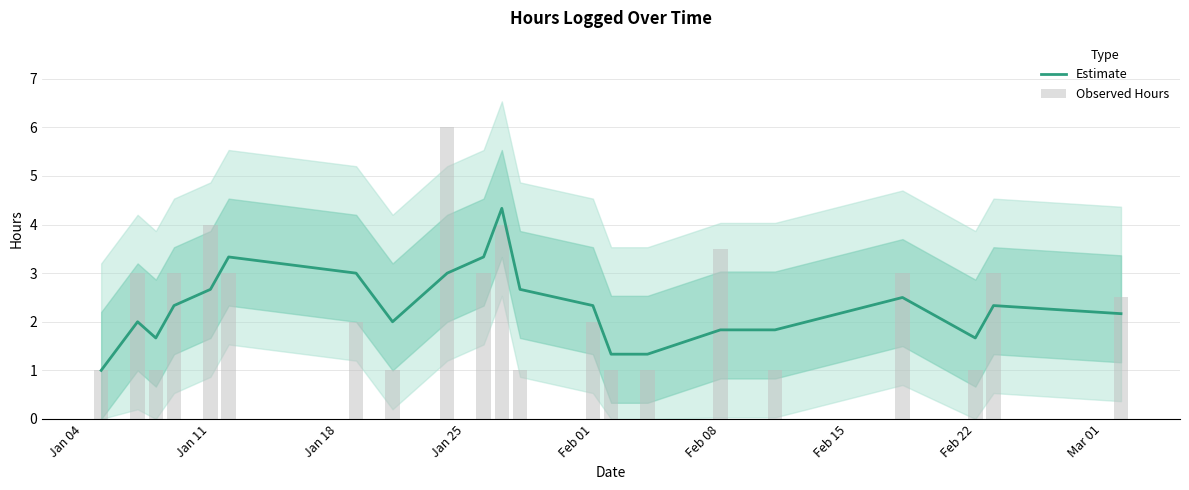

Which series has the largest range (max minus min)?

Observed Hours